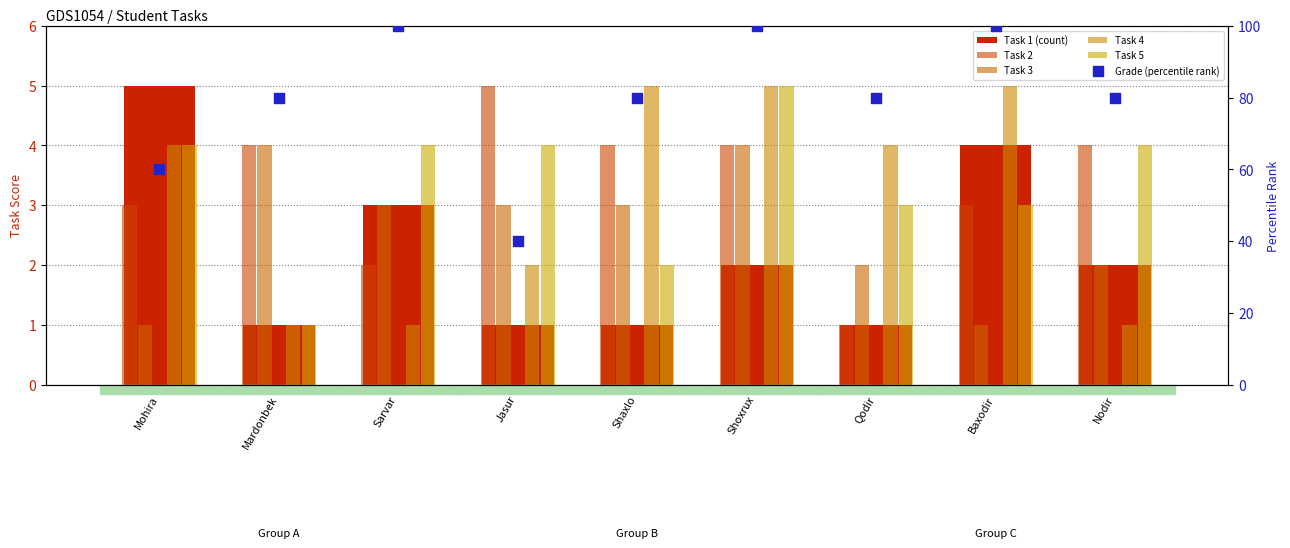

Which series has the largest total across all categories?

Grade (percentile rank)